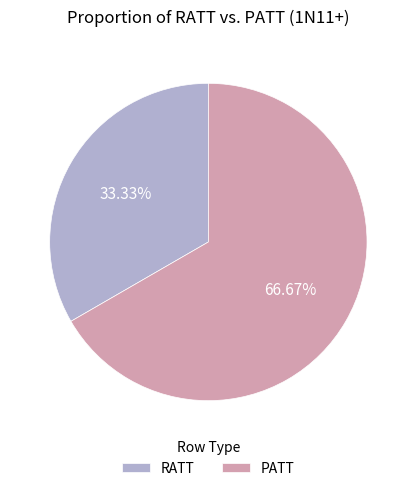

Does RATT account for over 50% of the chart?

No